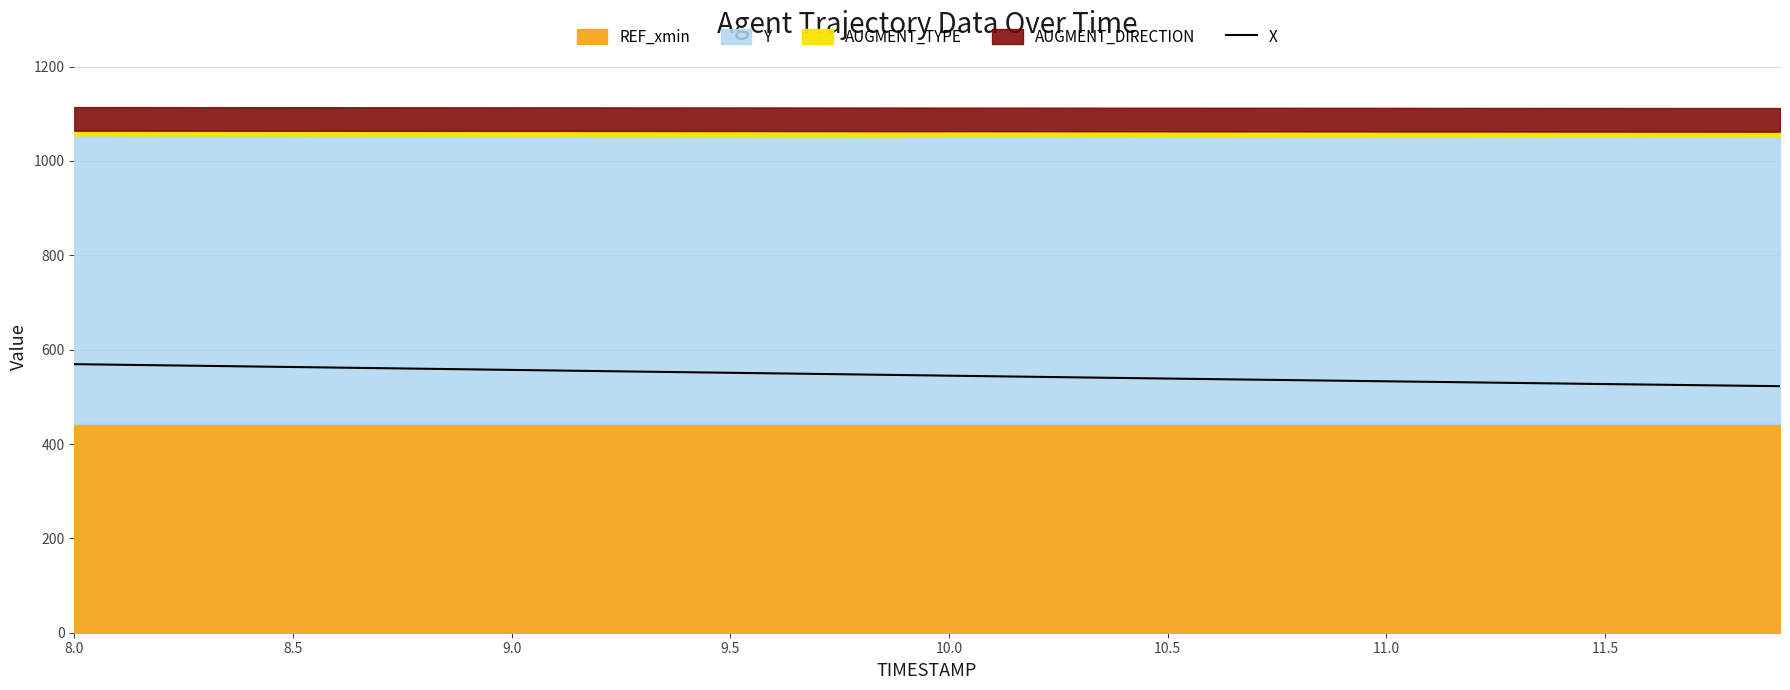

The value of X at 9.5 is 551.0. True or false?

True